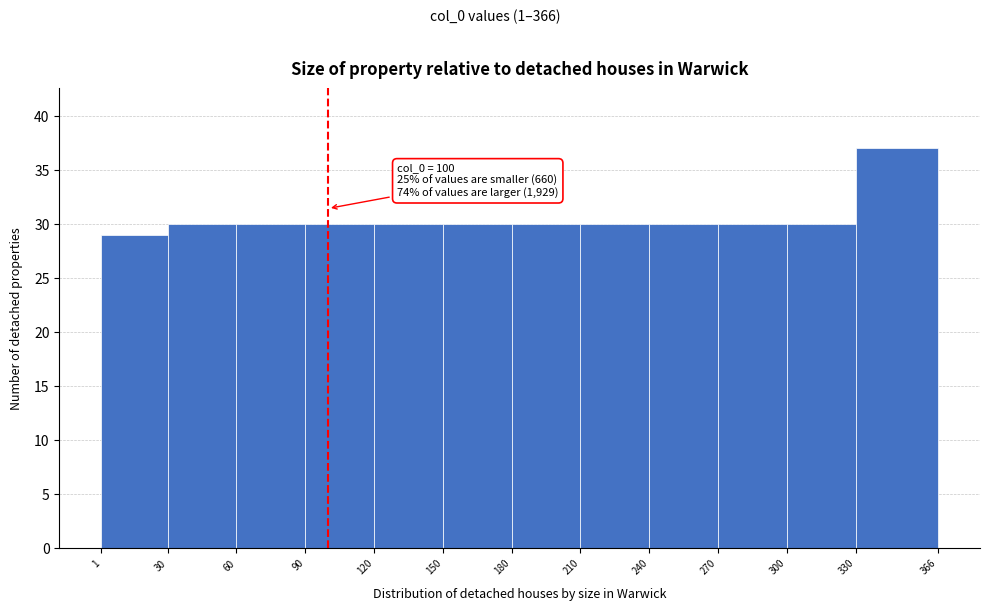

Which range on the x-axis has the tallest bar?

330 to 366